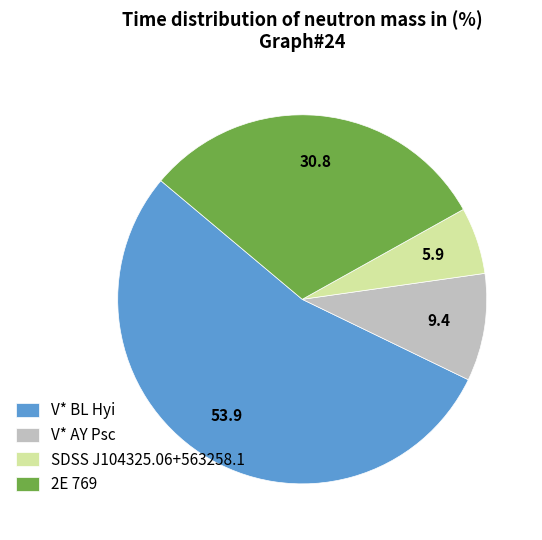

Rank the categories by value from lowest to highest.

SDSS J104325.06+563258.1, V* AY Psc, 2E 769, V* BL Hyi